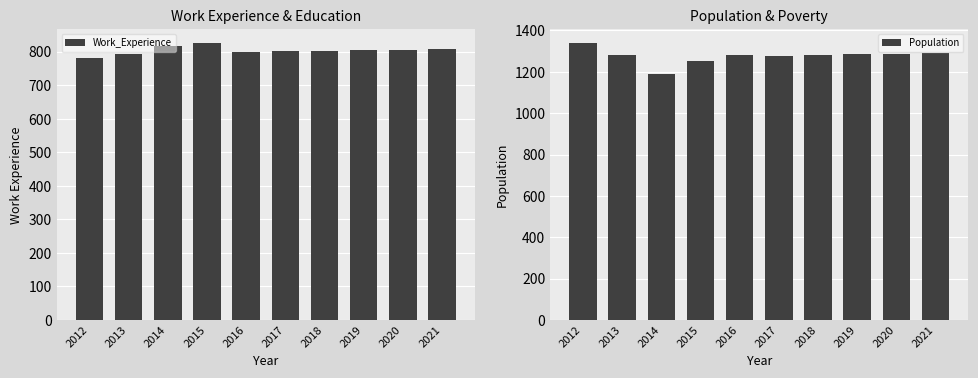

Reading left to right, list all the values displayed in this chart.

Work_Experience: 782	792	816	826	800	801	802	804	806	808
Population: 1340	1280	1189	1253	1280	1277	1280	1284	1288	1291